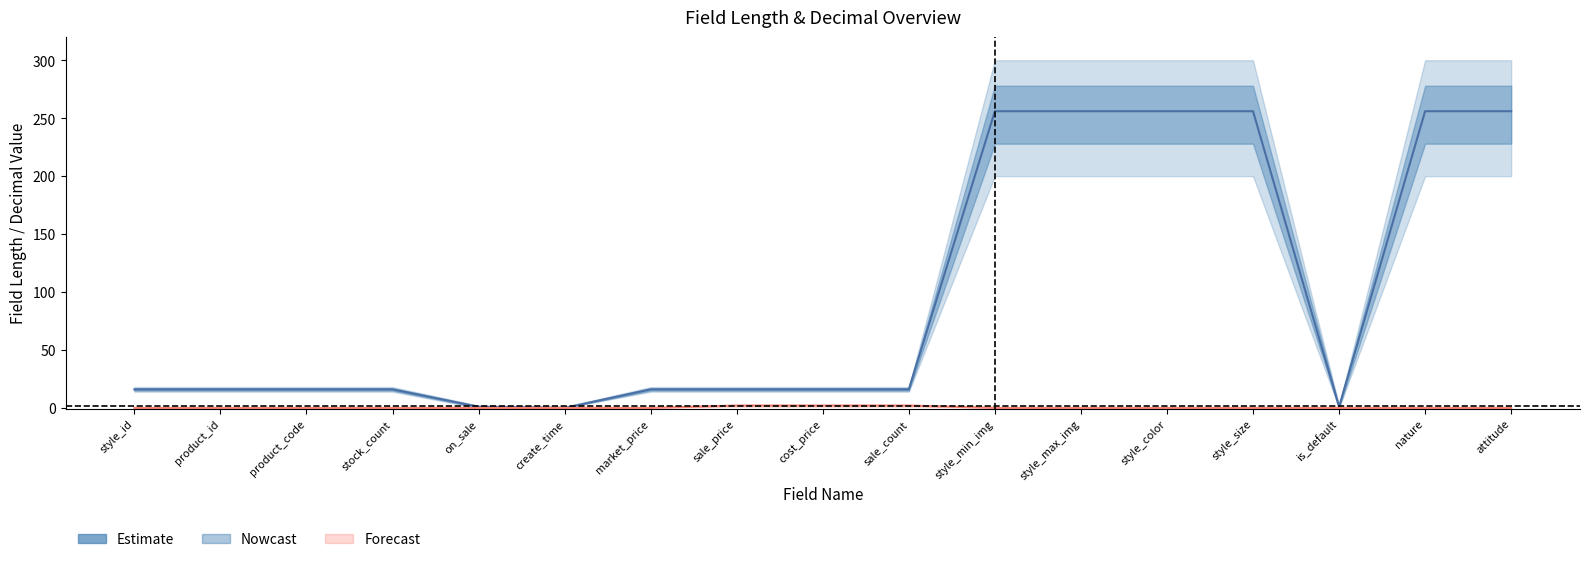

Where is the first local minimum for Estimate?

create_time